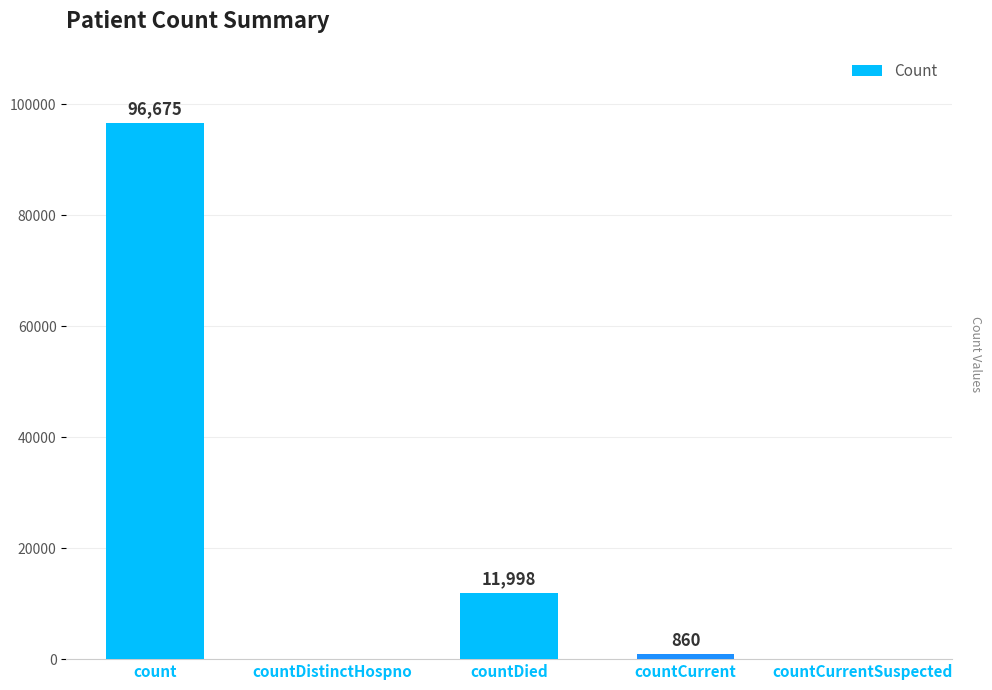

The chart shows a value of 52410 at countDistinctHospno. True or false?

False